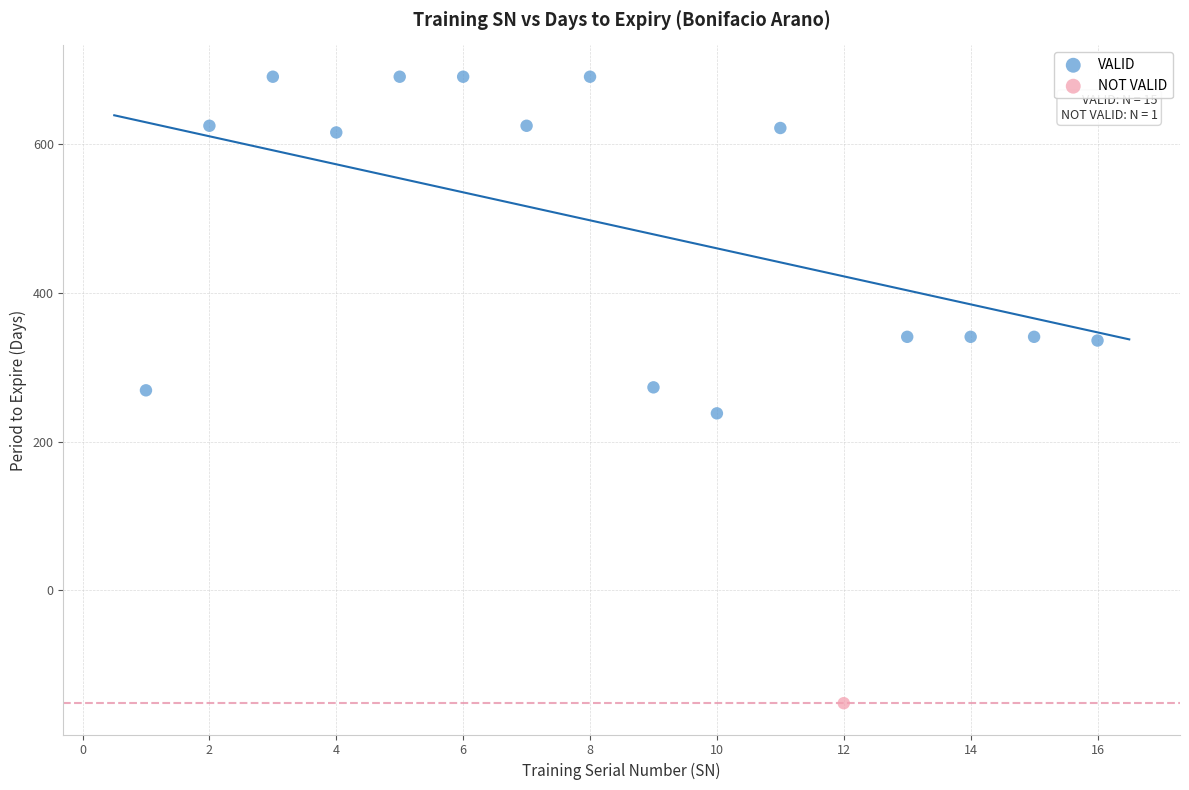

What are all the series names shown in the legend?

VALID, NOT VALID